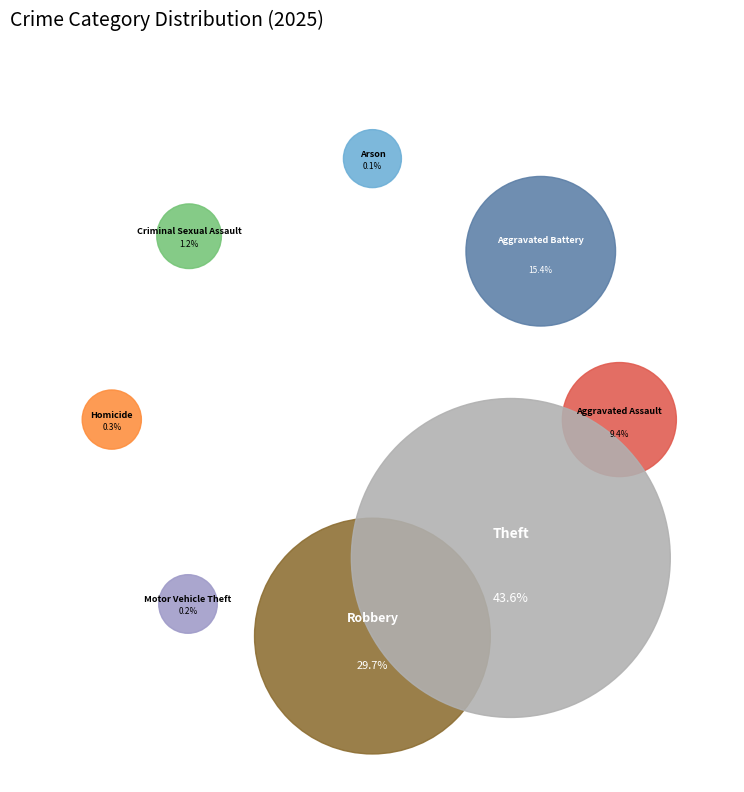

To the nearest percent, what is the average slice percentage?

12%